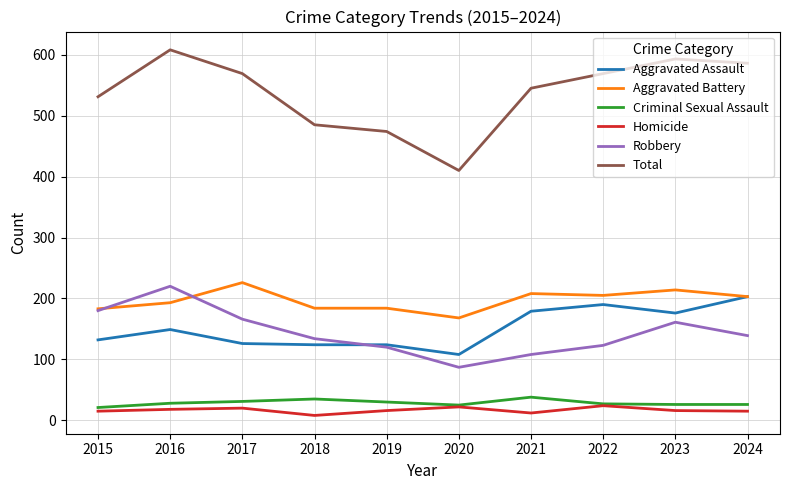

True or false: Total has more than 0 points higher than both neighbors.

True